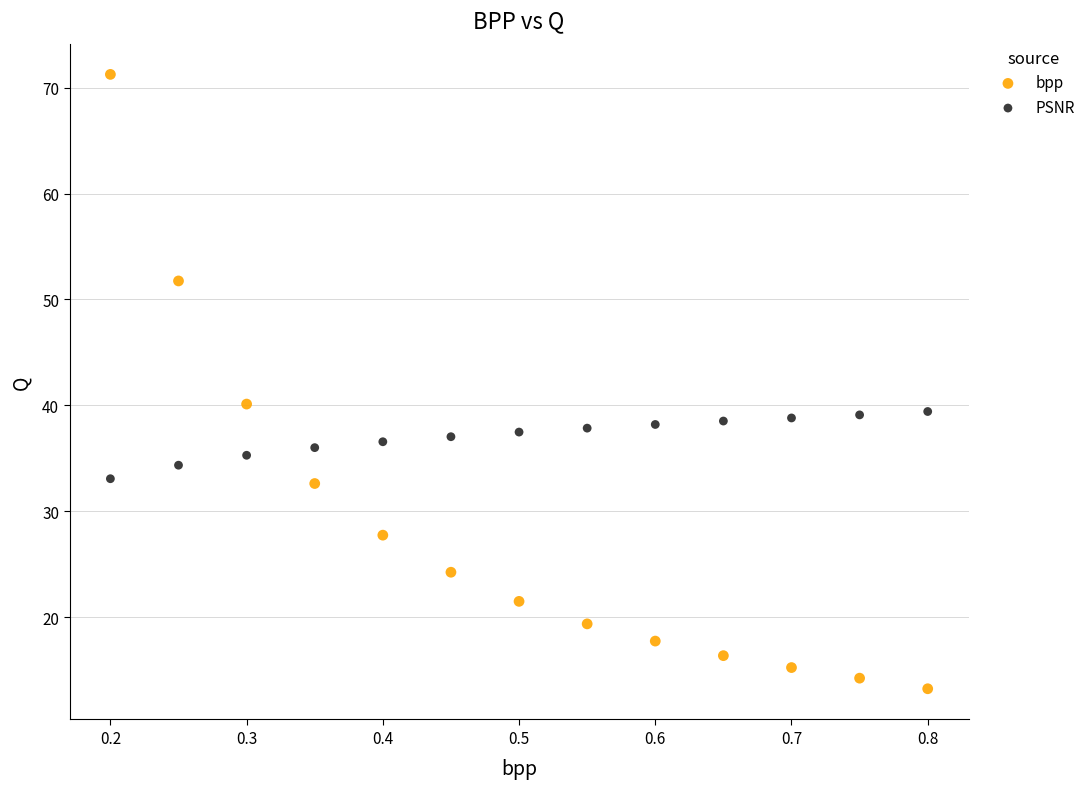

What are all the series names shown in the legend?

bpp, PSNR